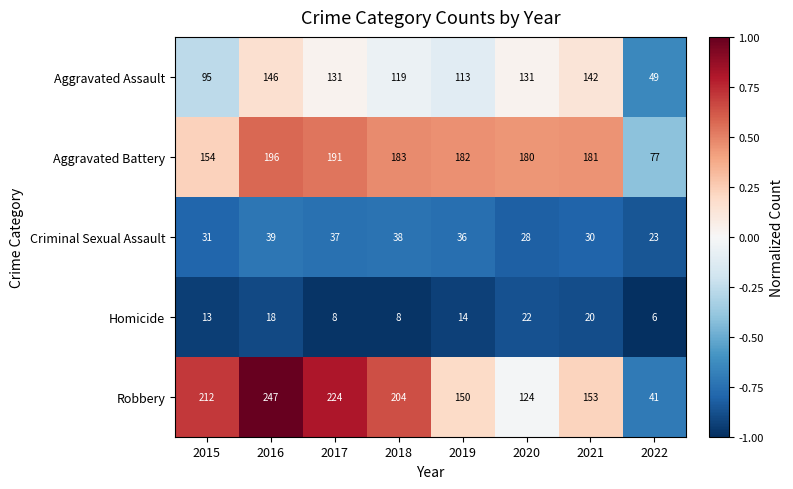

Rank the series at 2016 from highest to lowest value.

Robbery, Aggravated Battery, Aggravated Assault, Criminal Sexual Assault, Homicide